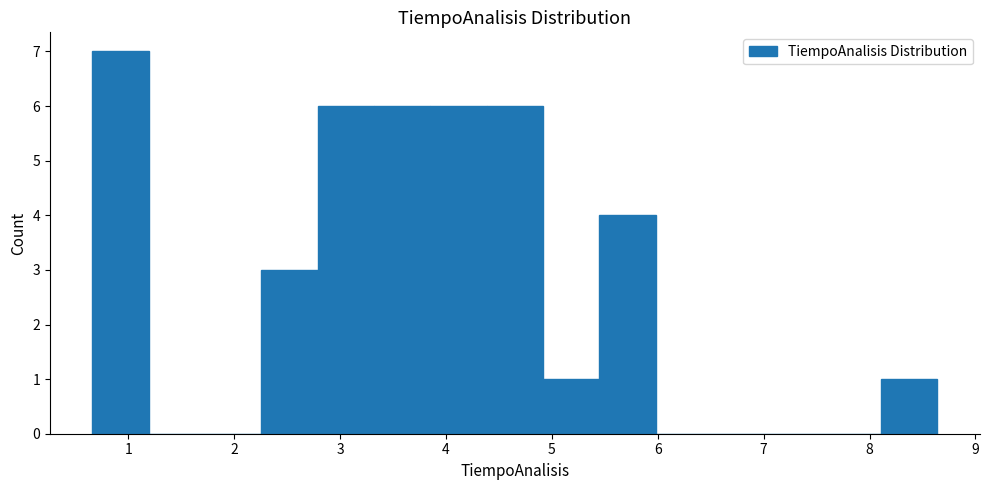

What is the height of the bar covering 3.9 to 4.4 on the x-axis? Neither the bar edges nor the heights are printed on the chart, so give them approximately, as read against the axes.

6